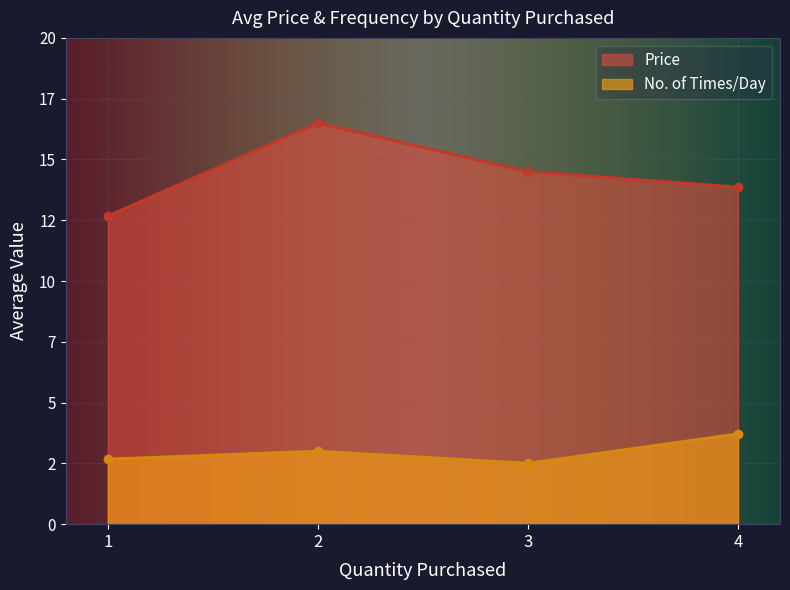

What are all the series names shown in the legend?

Price, No. of Times/Day